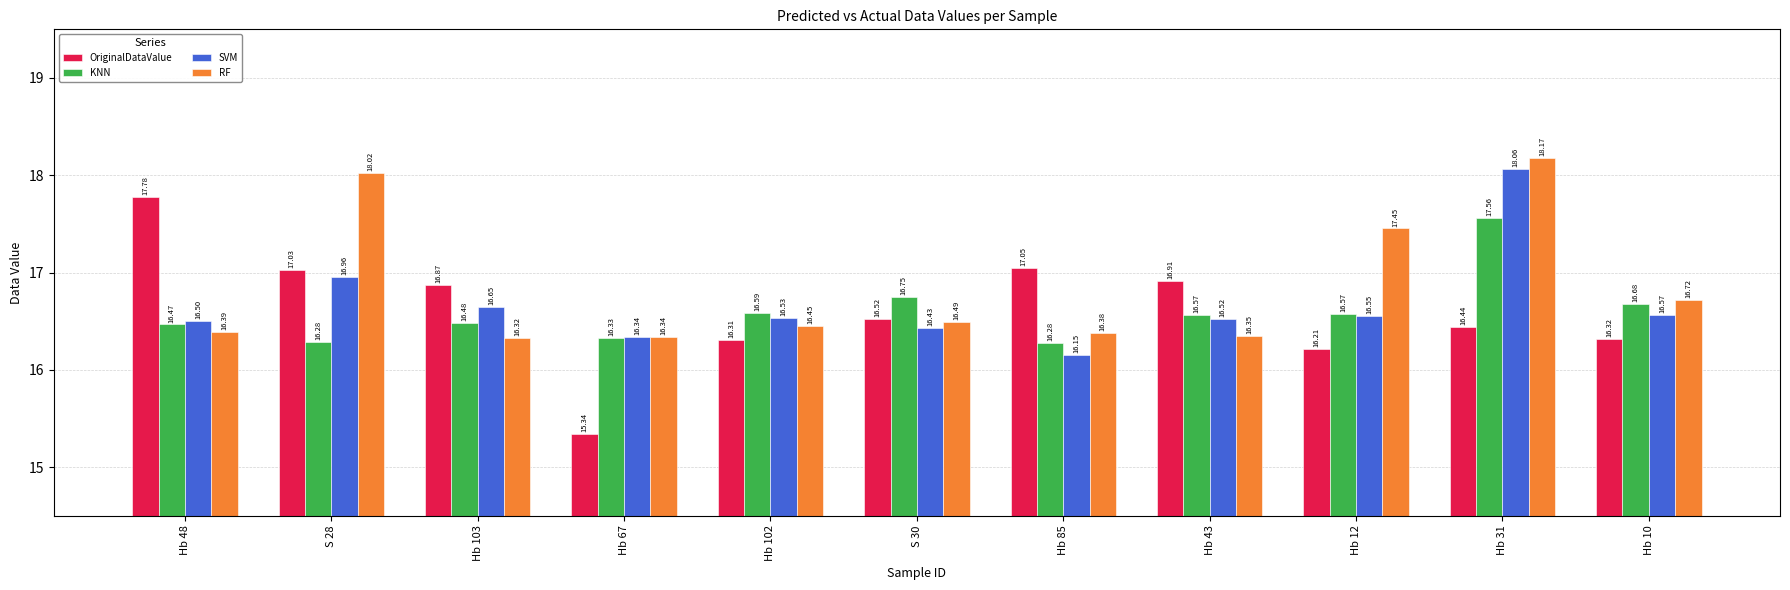

What is the approximate value of RF at Hb 10?

16.7